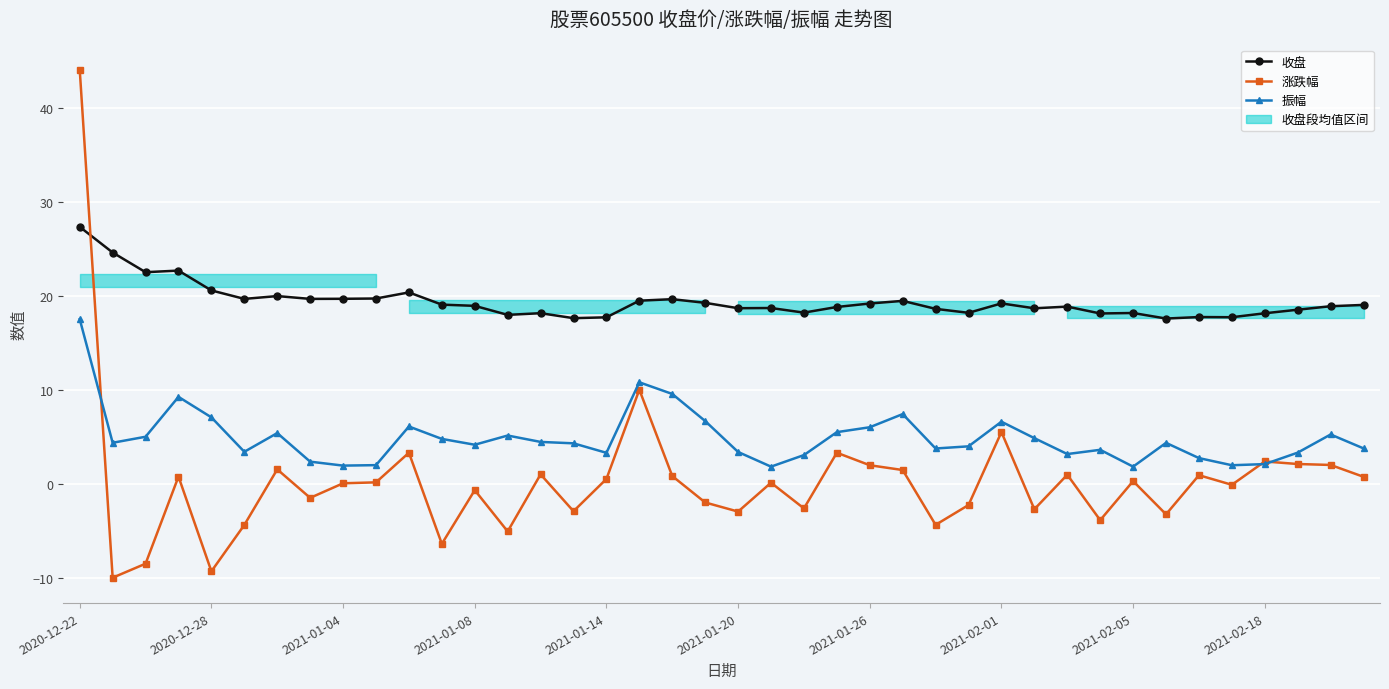

True or false: 收盘 and 涨跌幅 intersect in this chart.

True